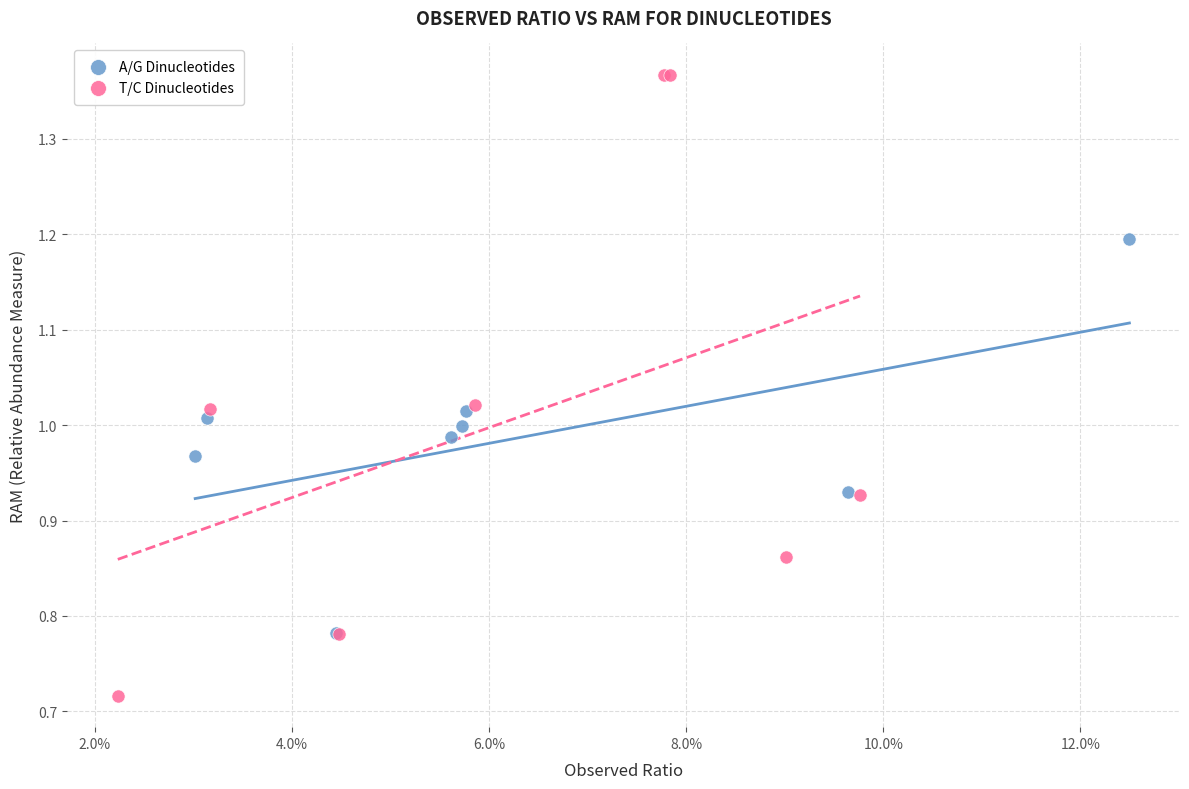

Which series has the widest spread of Y values?

T/C Dinucleotides